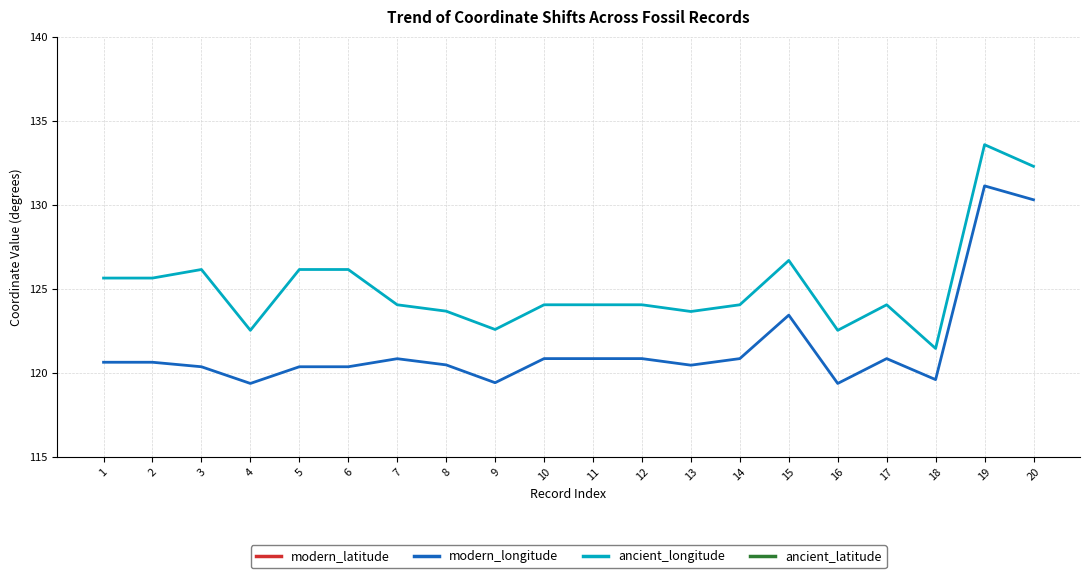

Rank the series by their maximum value, from lowest to highest.

modern_latitude, ancient_latitude, modern_longitude, ancient_longitude